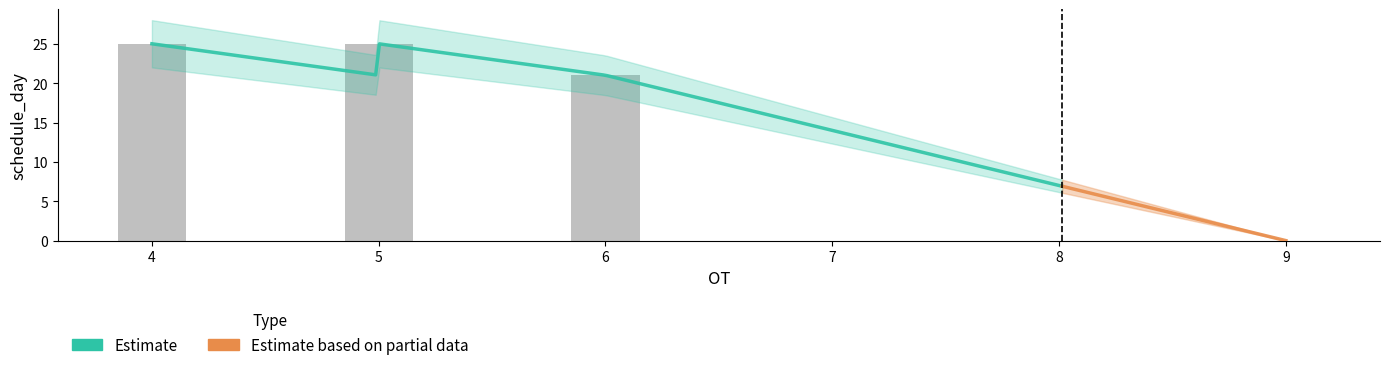

How many values are between 21 and 25?

5